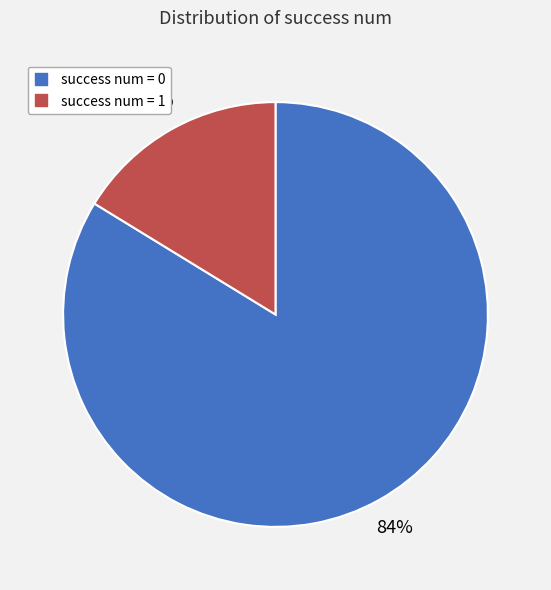

To the nearest percent, what is the average slice percentage?

50%